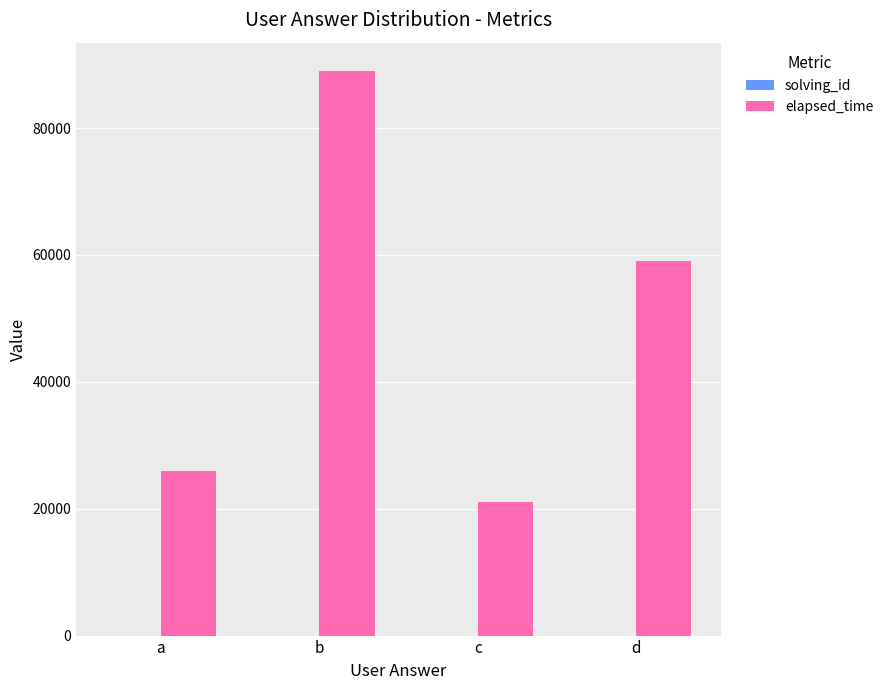

Where is elapsed_time nearest to the value 55000?

d